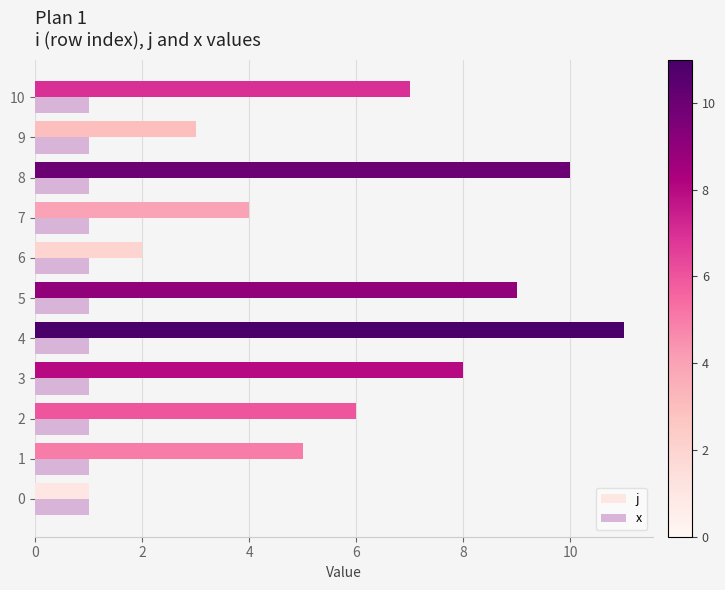

At which category is the sum across all series the highest?

4